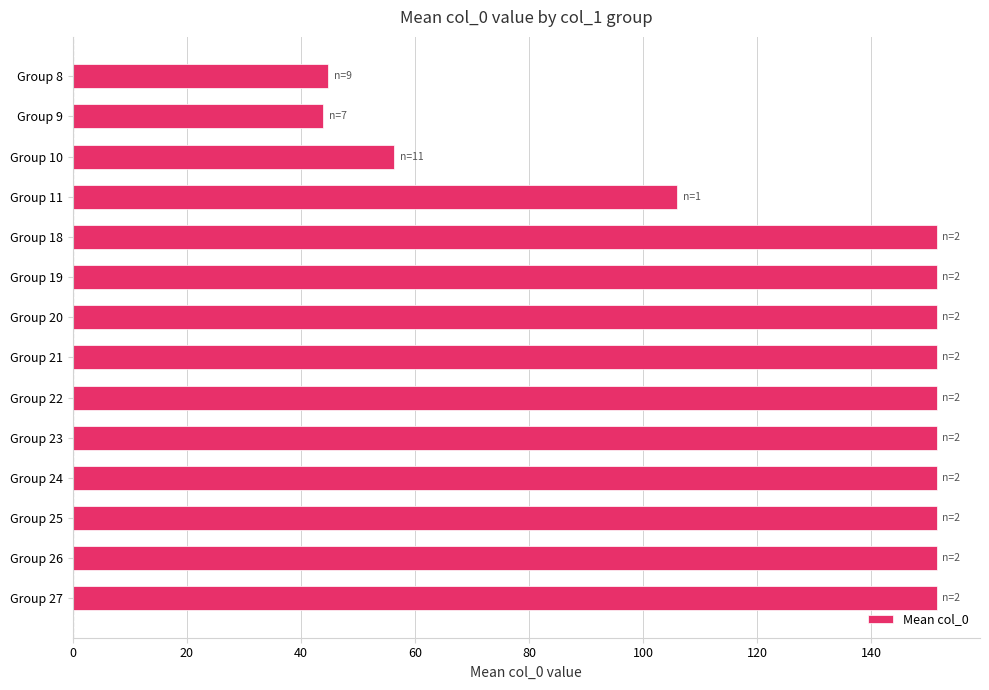

Reading top to bottom, extract all data points from this chart.

Group 8=44.8	Group 9=43.9	Group 10=56.4	Group 11=106.0	Group 18=151.5	Group 19=151.5	Group 20=151.5	Group 21=151.5	Group 22=151.5	Group 23=151.5	Group 24=151.5	Group 25=151.5	Group 26=151.5	Group 27=151.5